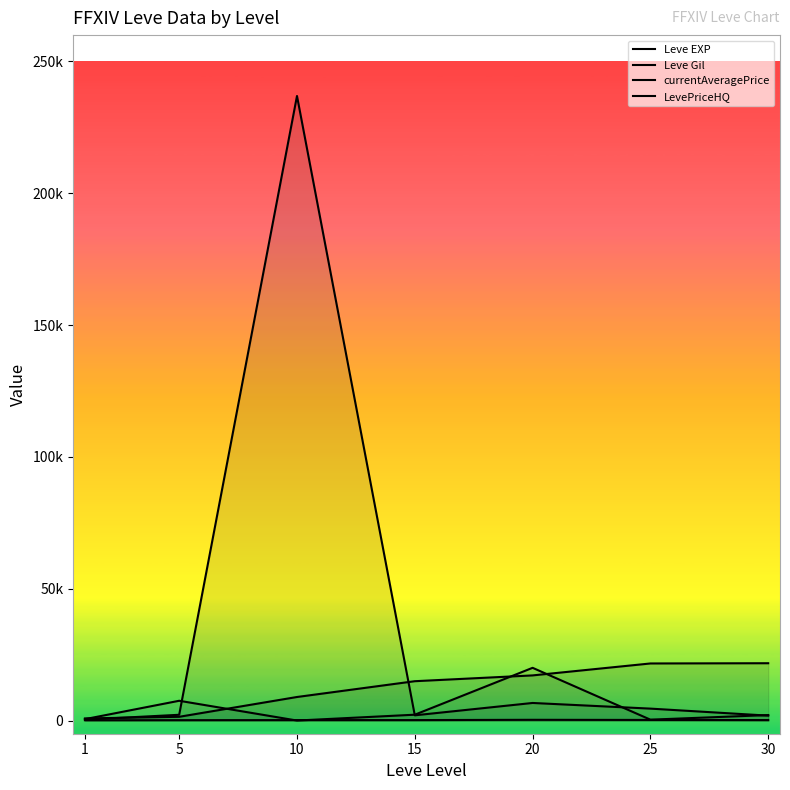

True or false: Leve EXP has more than 2 interior local peaks.

False